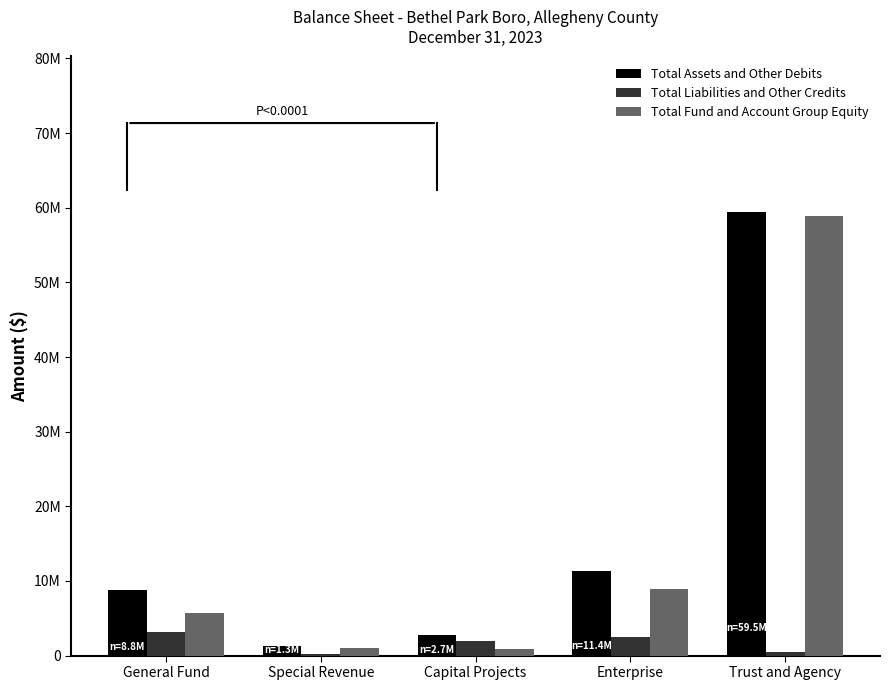

What are all the series names shown in the legend?

Total Assets and Other Debits, Total Liabilities and Other Credits, Total Fund and Account Group Equity